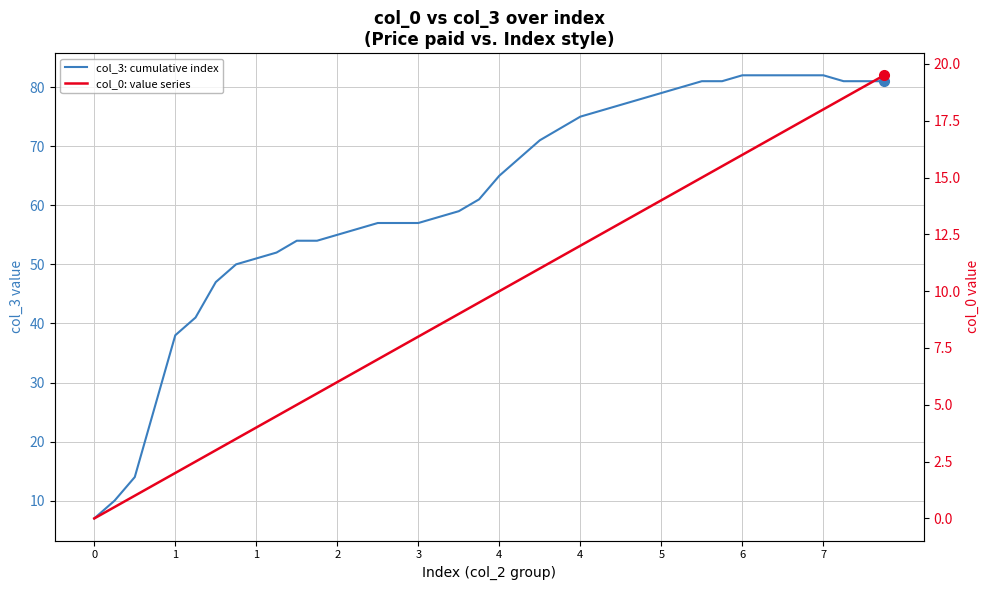

True or false: col_3: cumulative index and col_0: value series intersect in this chart.

False